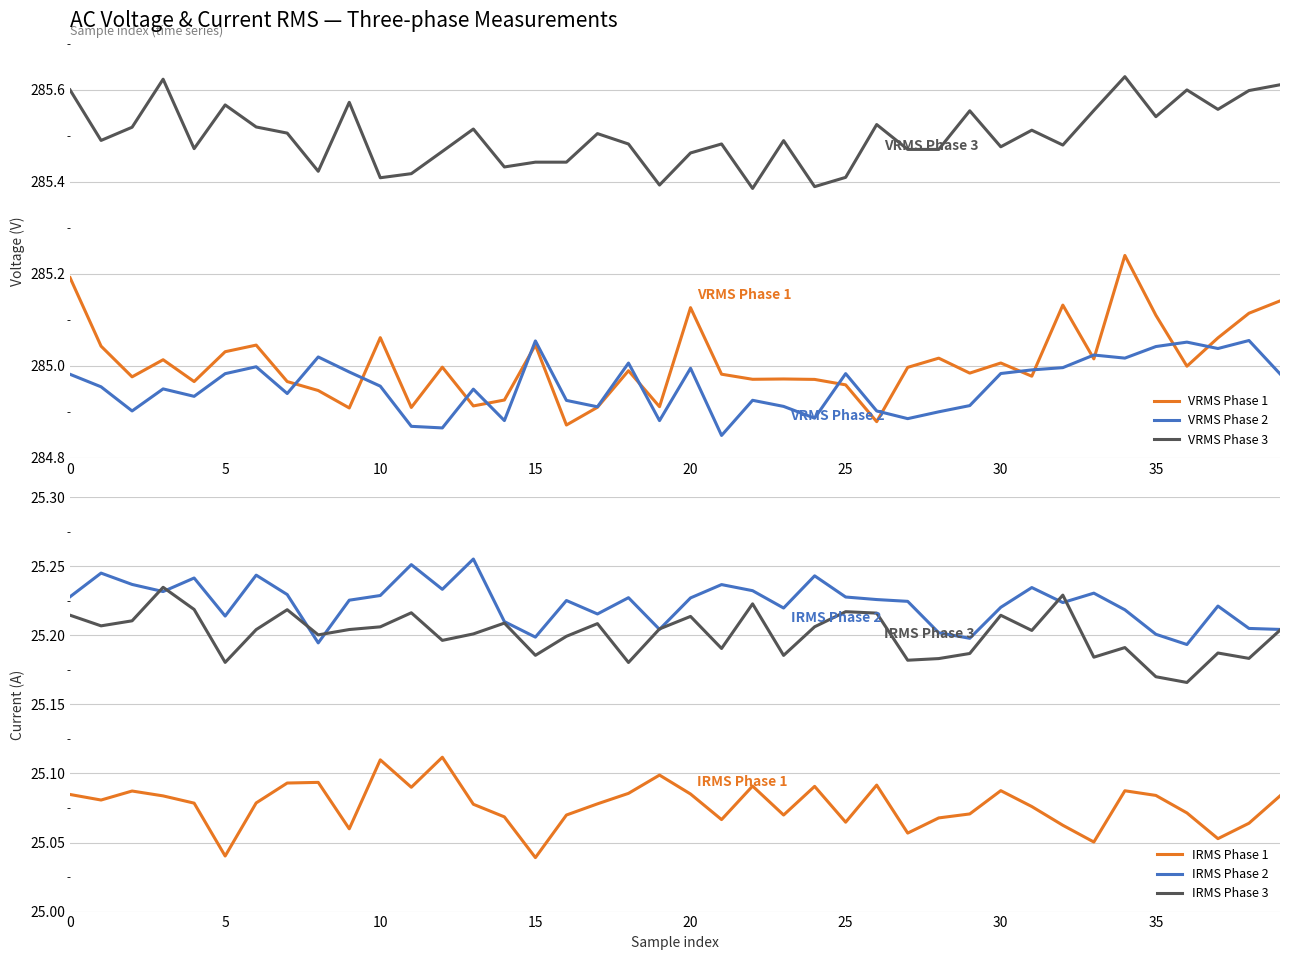

What is the label of the 21st point from the left?

20